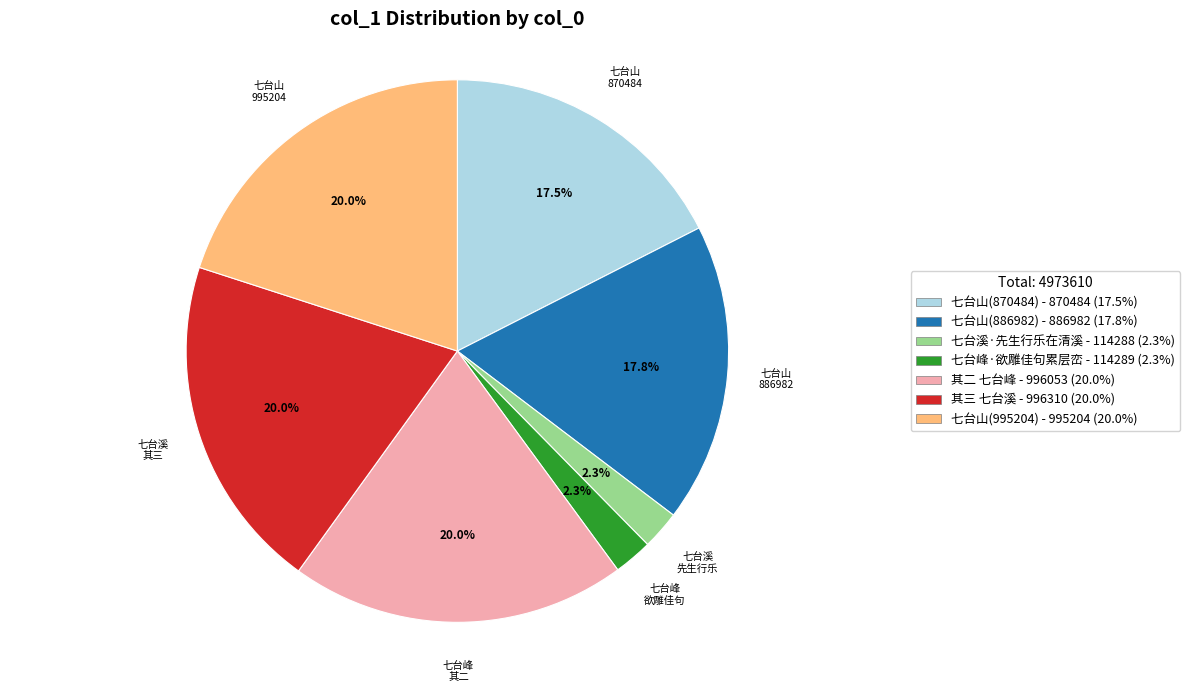

Does any single category account for the majority?

No